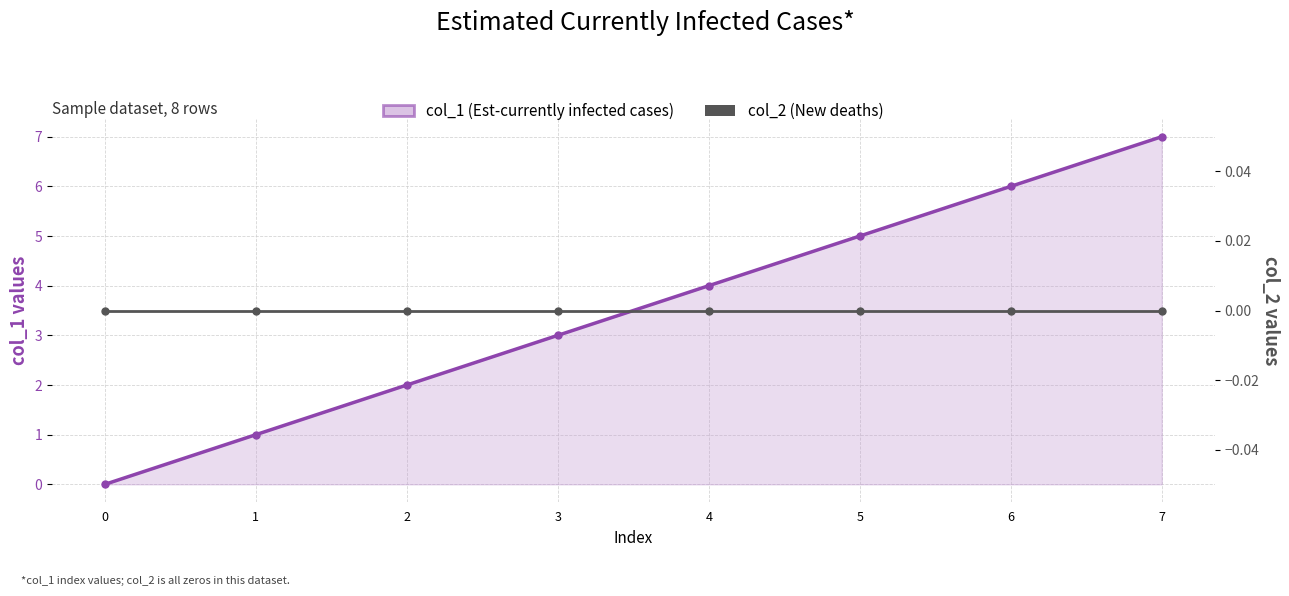

Is it true that col_1 (Est-currently infected cases) equals 5 at 4?

False